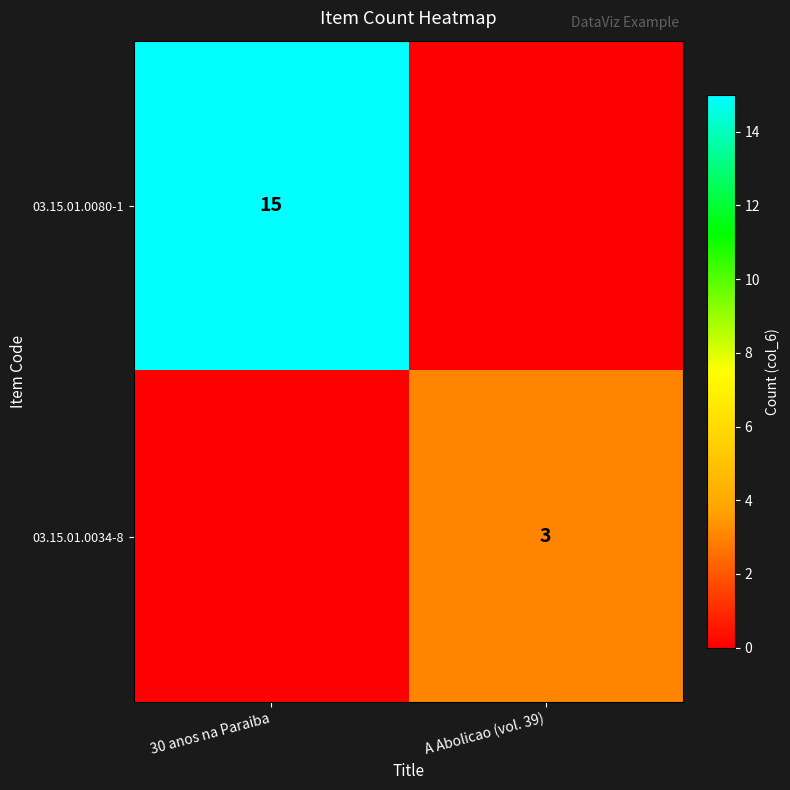

Which category has the highest value across all series?

30 anos na Paraiba